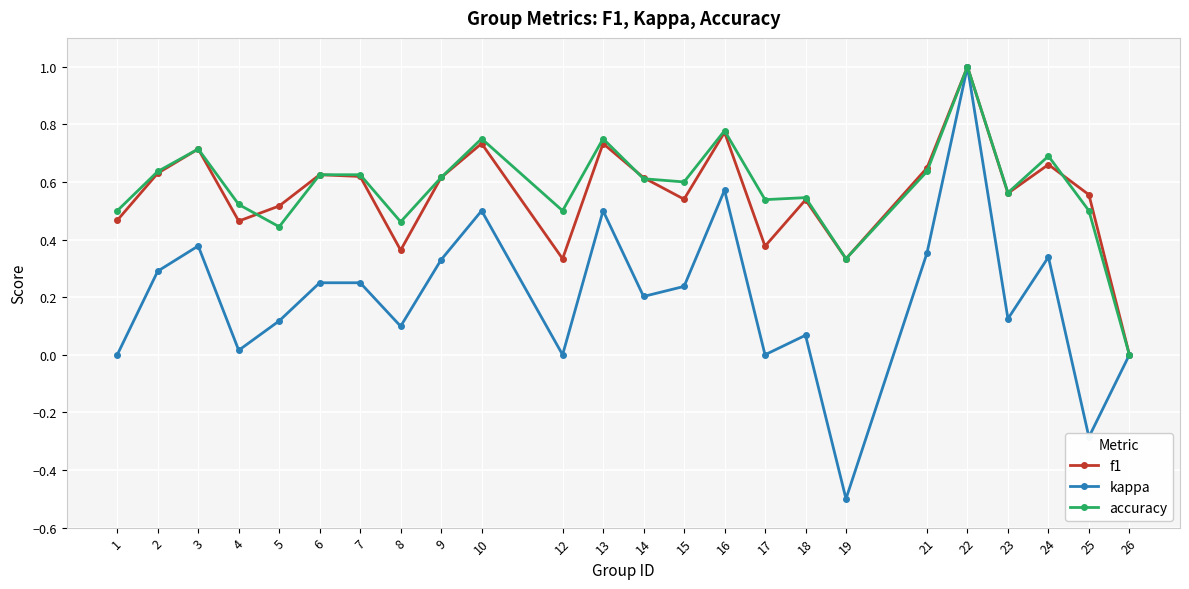

Which series has the largest range (max minus min)?

kappa